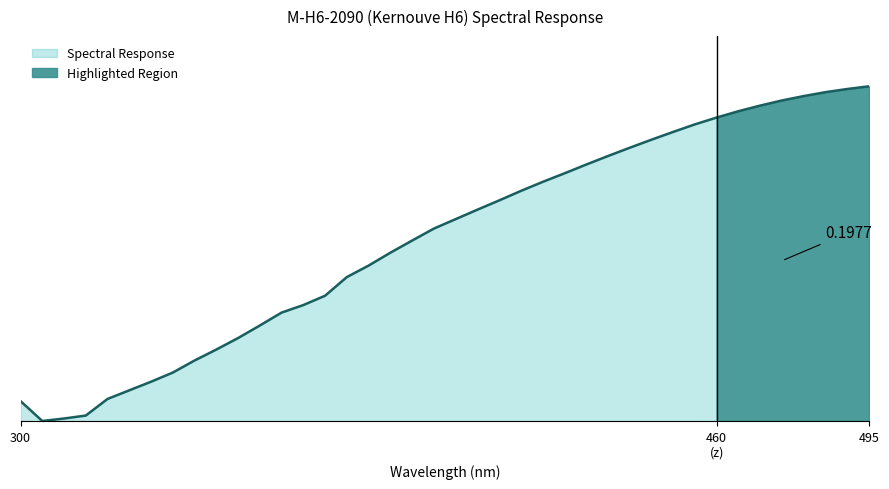

What is the change in value from 370.0 to 375.0?

+0.1